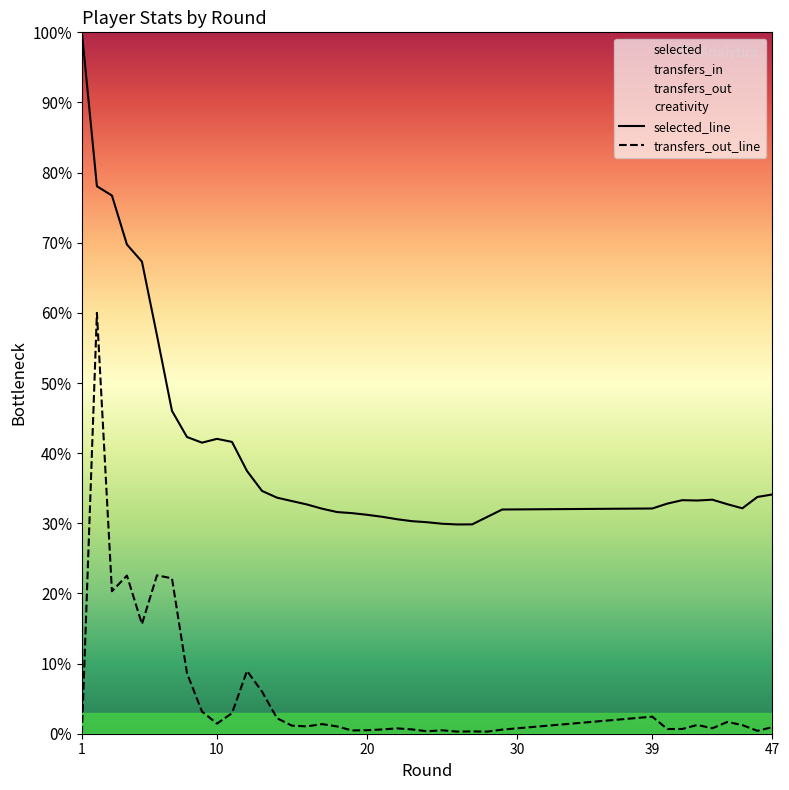

Which series has the largest total across all categories?

selected